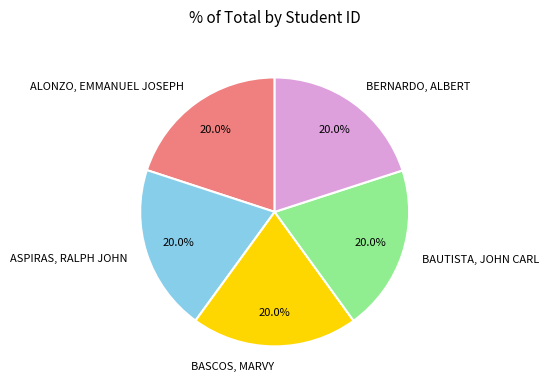

Count the number of slices in the pie.

5